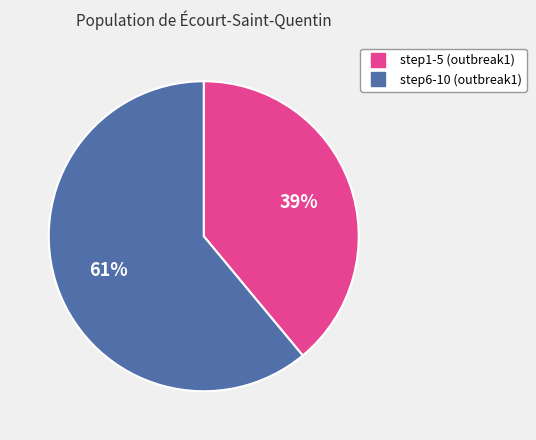

How many slices are in this pie chart?

2